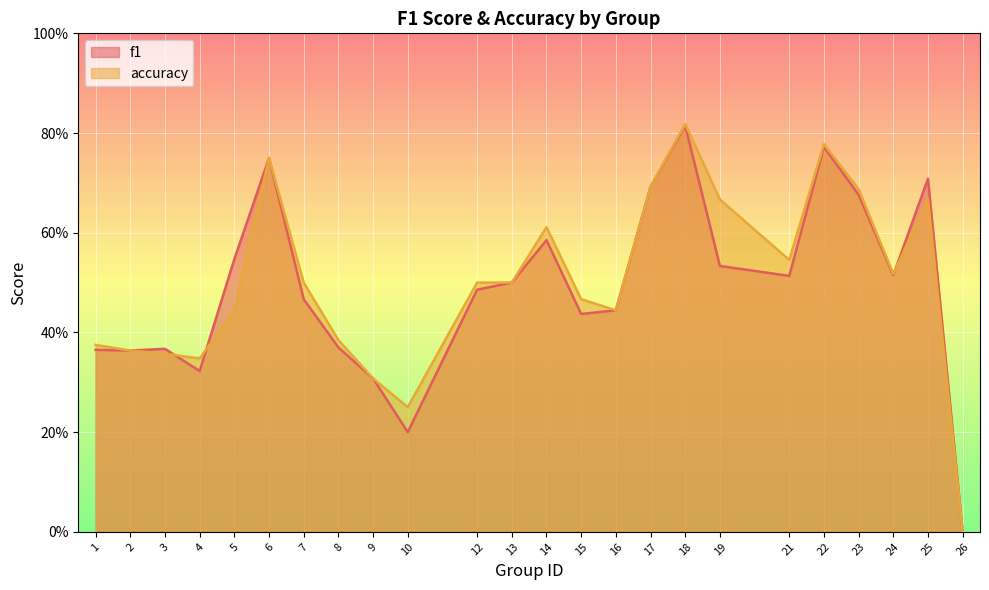

What is the difference between the maximum and minimum values in the f1 series?

0.8